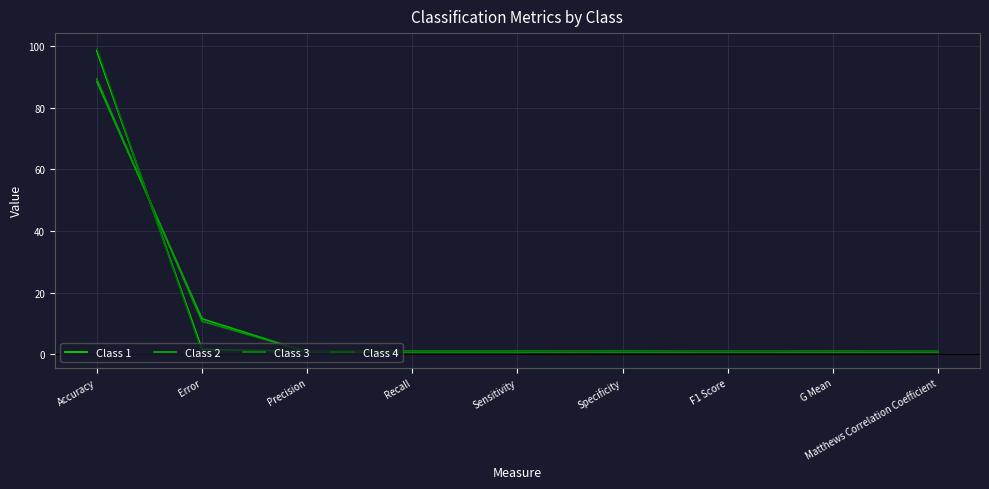

What is the total value across all series at F1 Score?

3.6